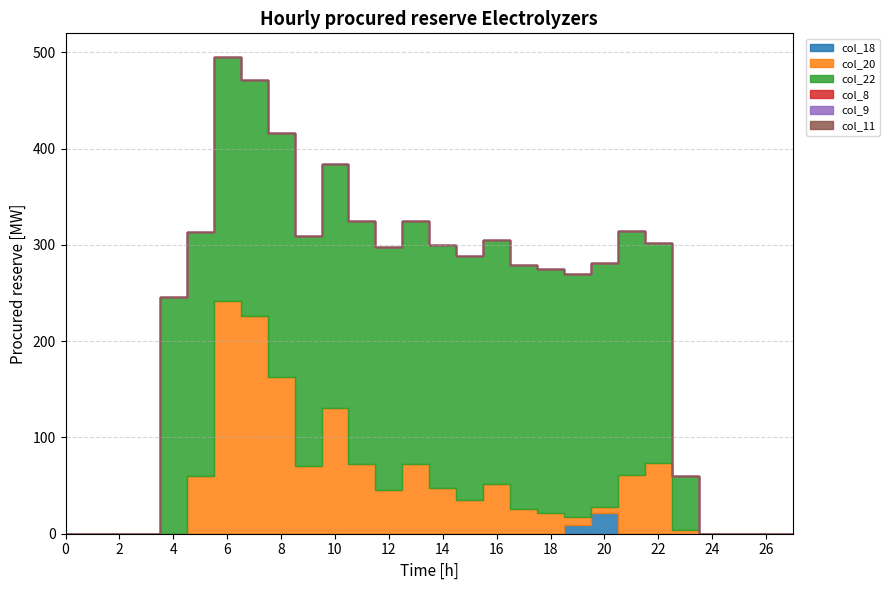

Is the value of col_11 at 3 greater than the value of col_22 at 26?

No